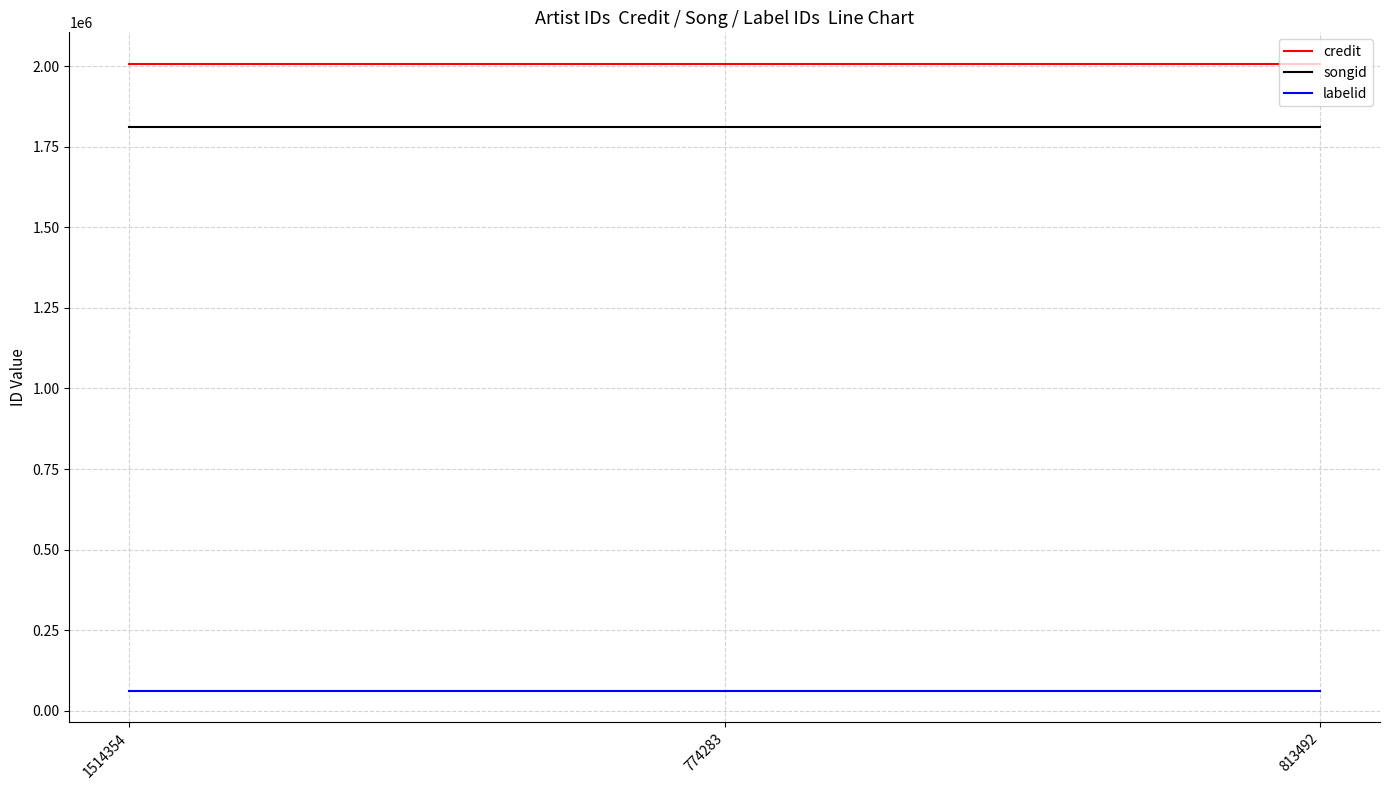

Reading left to right, what are all the values shown in this chart?

credit: 2007933	2007933	2007933
songid: 1811275	1811275	1811275
labelid: 61407	61407	61407